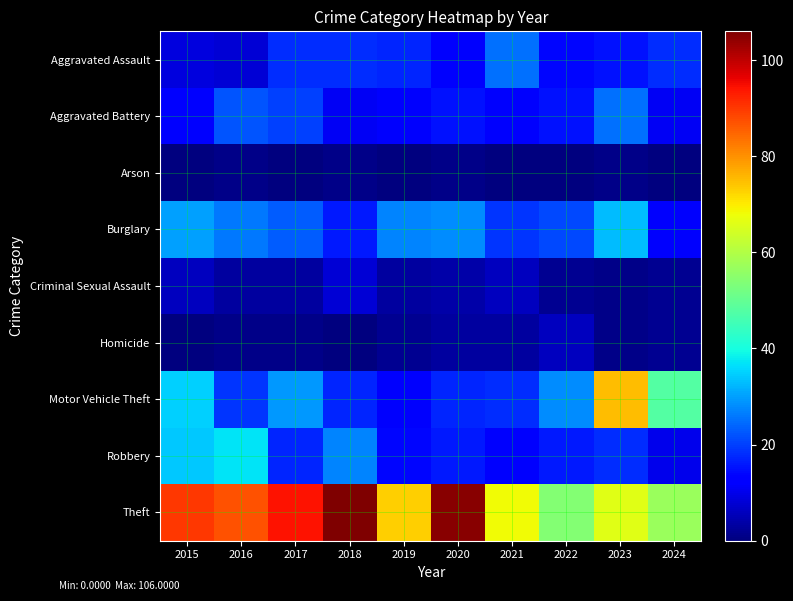

At how many categories does at least one series exceed 52?

10